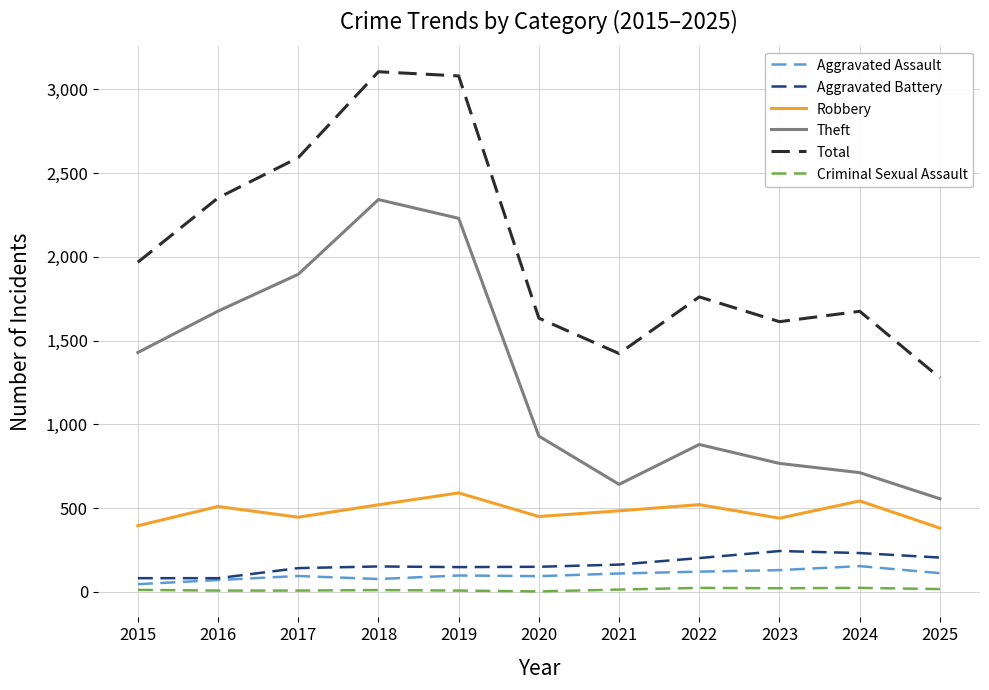

True or false: Robbery has more than 2 points higher than both neighbors.

True